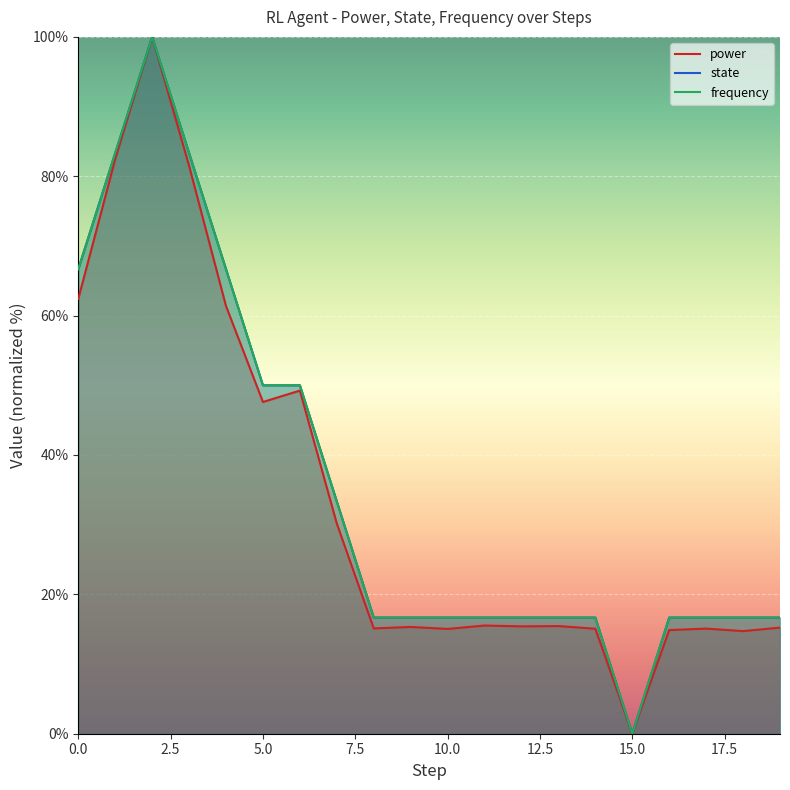

What is the difference between the power values at 11 and 2.5?

66.9